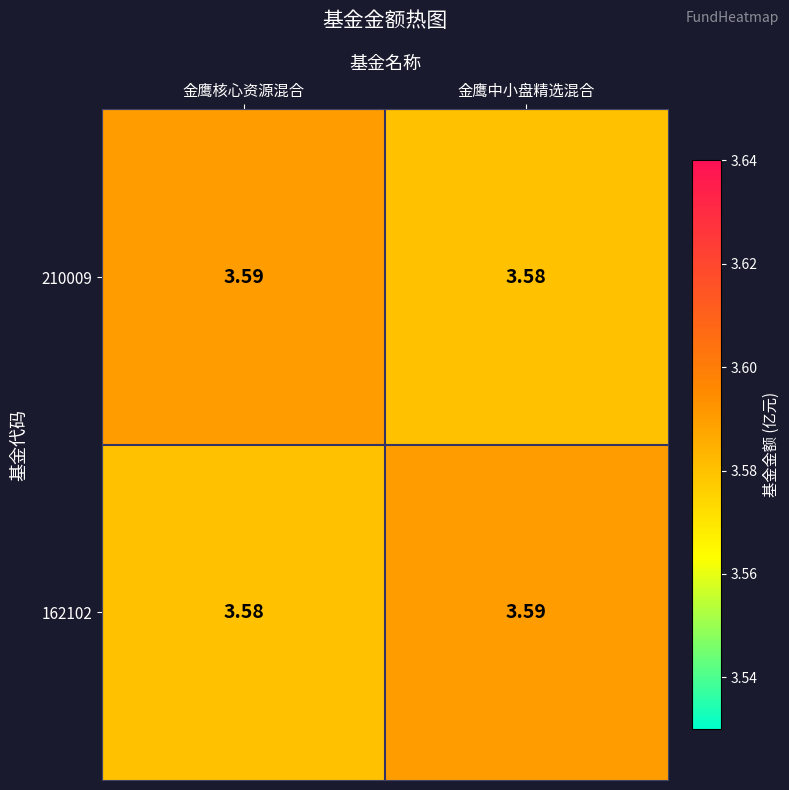

Rank the categories by 162102 value from lowest to highest.

金鹰核心资源混合, 金鹰中小盘精选混合